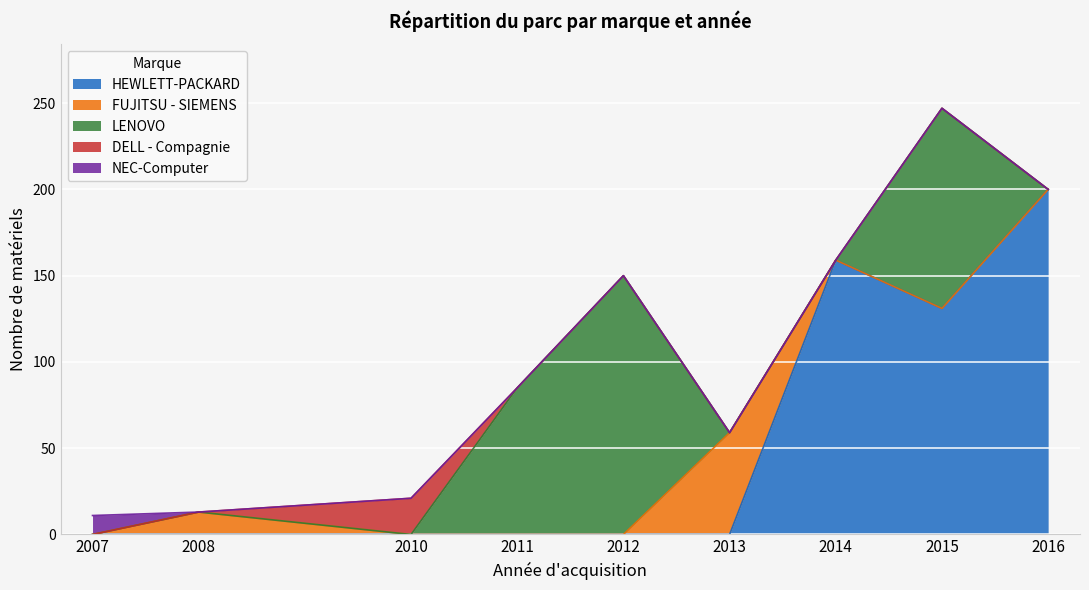

At which label is HEWLETT-PACKARD closest to 100?

2015